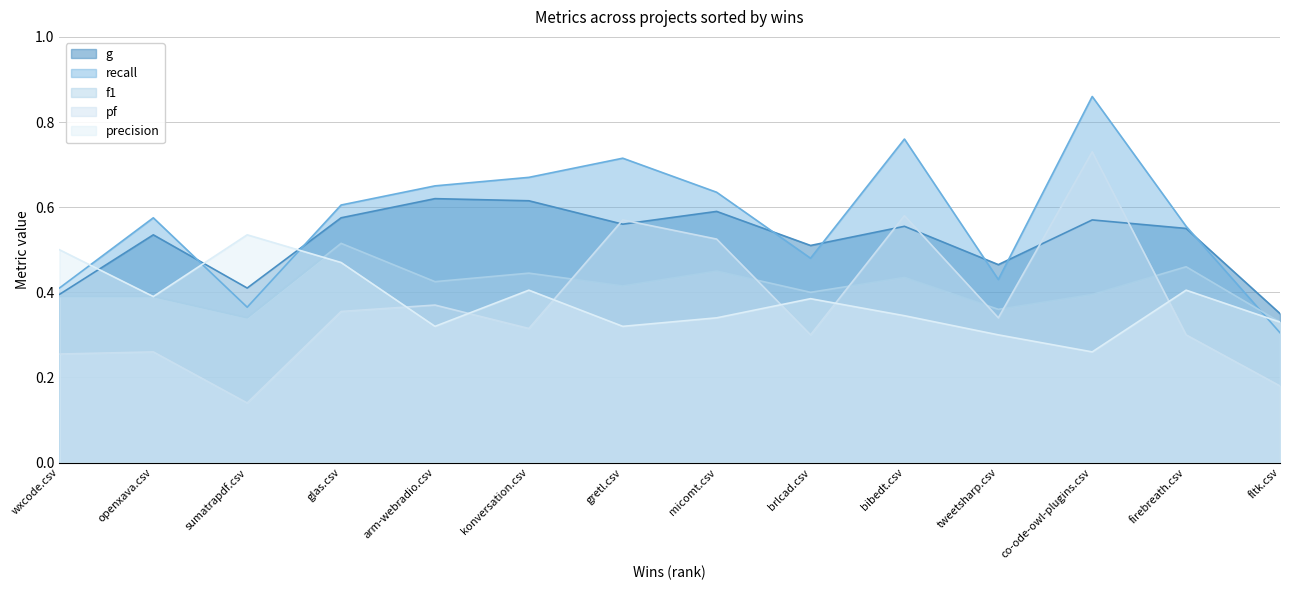

At which label does precision reach its peak?

sumatrapdf.csv